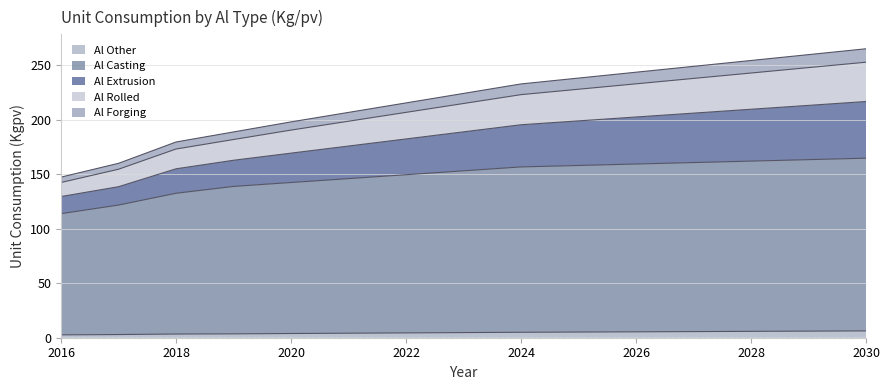

Count the number of data series in this chart.

5